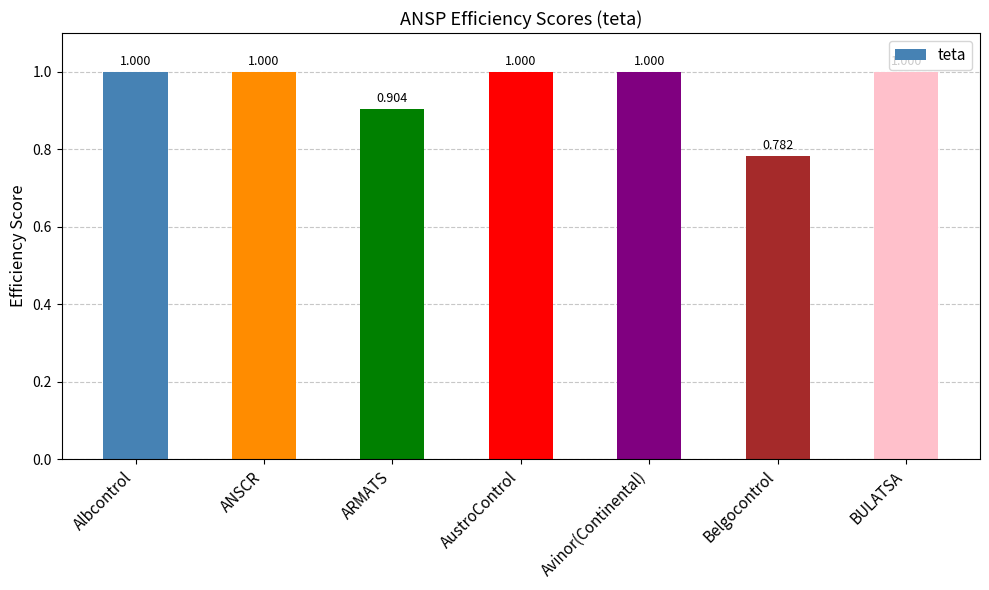

At which category does the chart reach its minimum across all series?

Belgocontrol